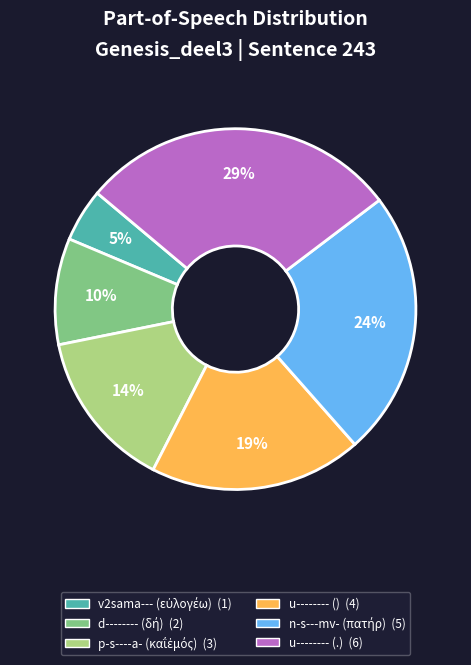

Is there any slice that represents more than half of the pie?

No